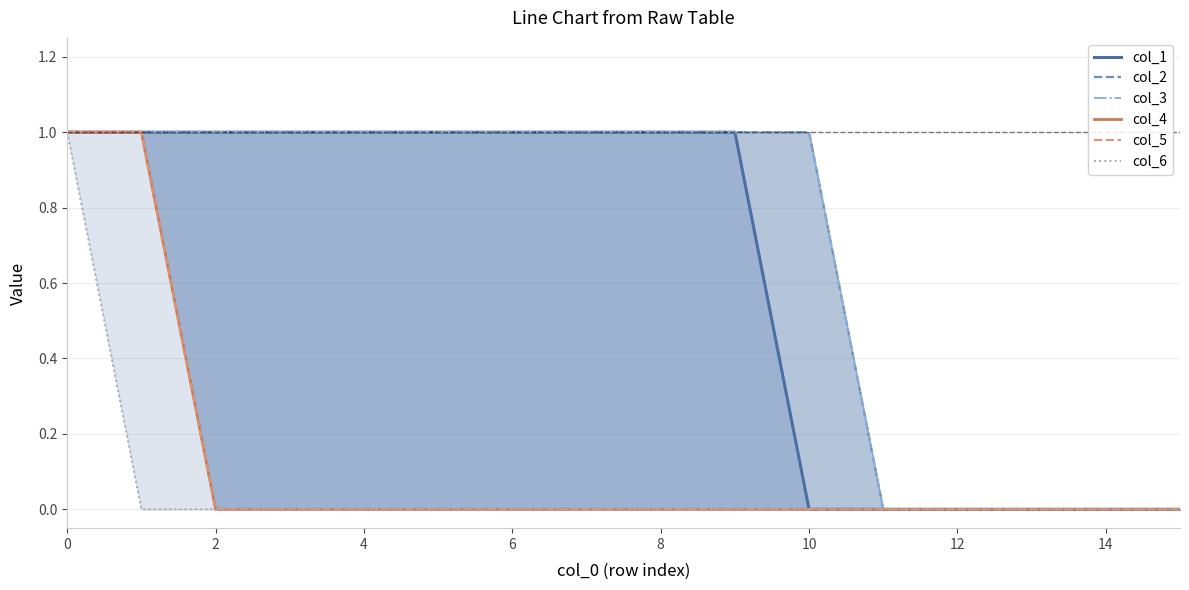

Rank the series by their maximum value, from lowest to highest.

col_1, col_2, col_3, col_4, col_5, col_6